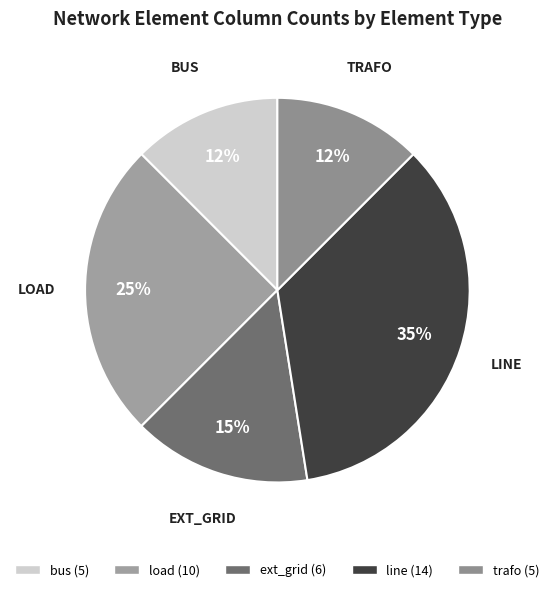

Is load the majority of the pie?

No